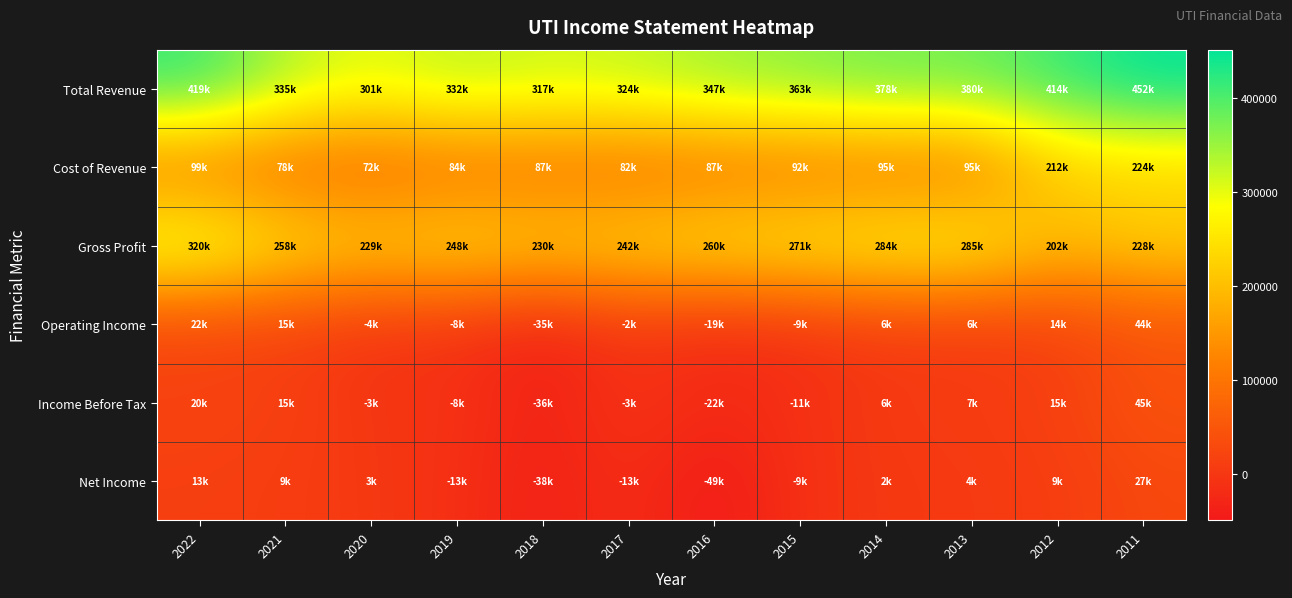

How many data points does each series have?

12